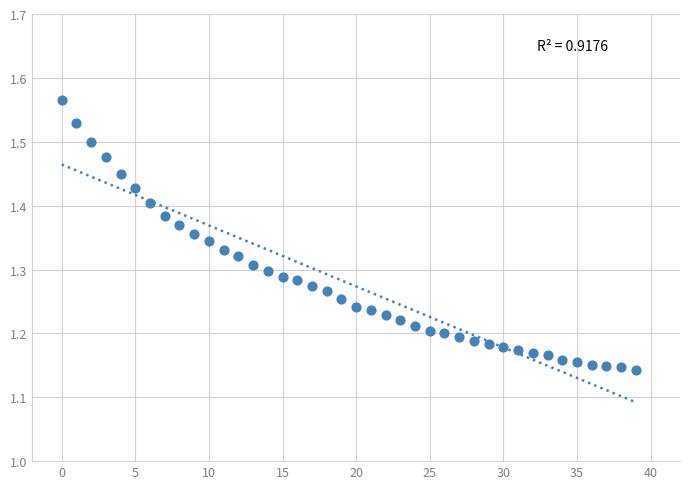

What is the range of Y values (max minus min)?

0.4